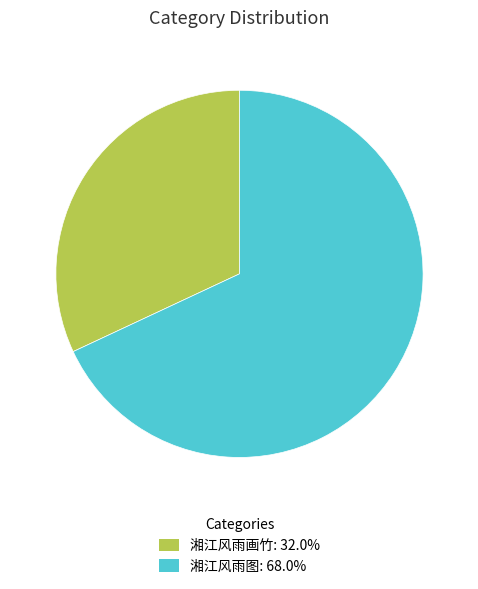

What is the ratio of the value at 湘江风雨画竹: 32.0% to the value at 湘江风雨图: 68.0%?

0.5